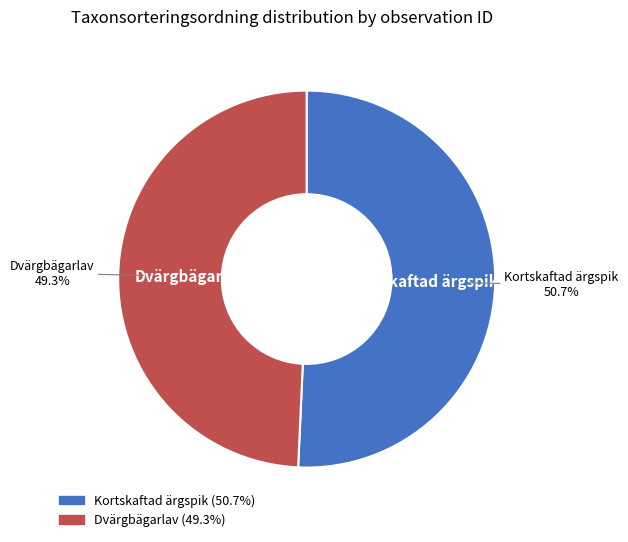

Is there a majority slice in this chart?

Yes